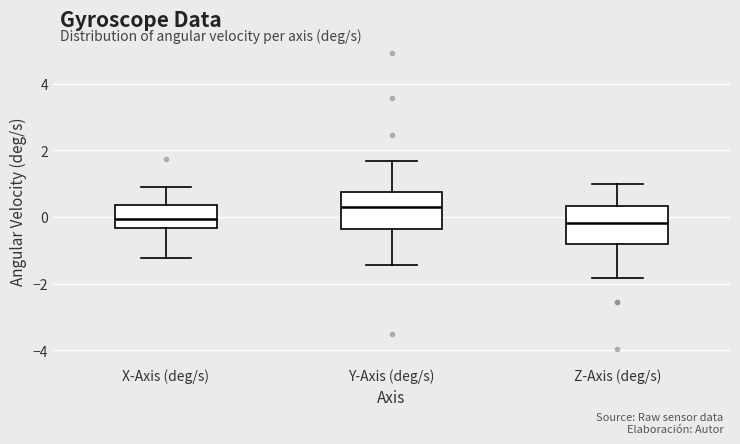

Reading left to right, read every box against the y-axis: the position of its median line, the range the box covers, and the ends of its whiskers. The values are not printed on the chart, so give them approximately, as read against the axis.

X-Axis (deg/s): median 0.0, box -0.4 to 0.4, whiskers -1.2 to 0.8
Y-Axis (deg/s): median 0.4, box -0.4 to 0.8, whiskers -1.4 to 1.6
Z-Axis (deg/s): median -0.2, box -0.8 to 0.4, whiskers -1.8 to 1.0